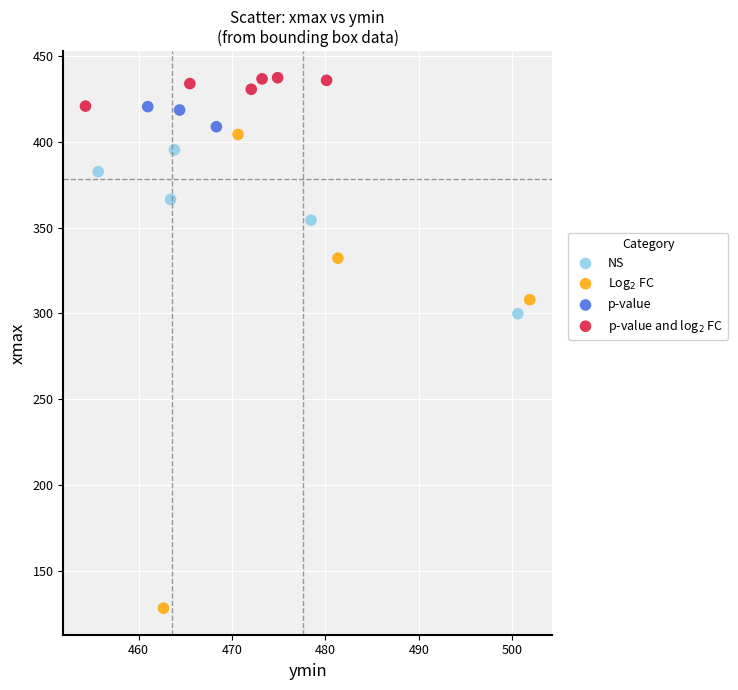

Which series contains the lowest Y value?

Log$_2$ FC